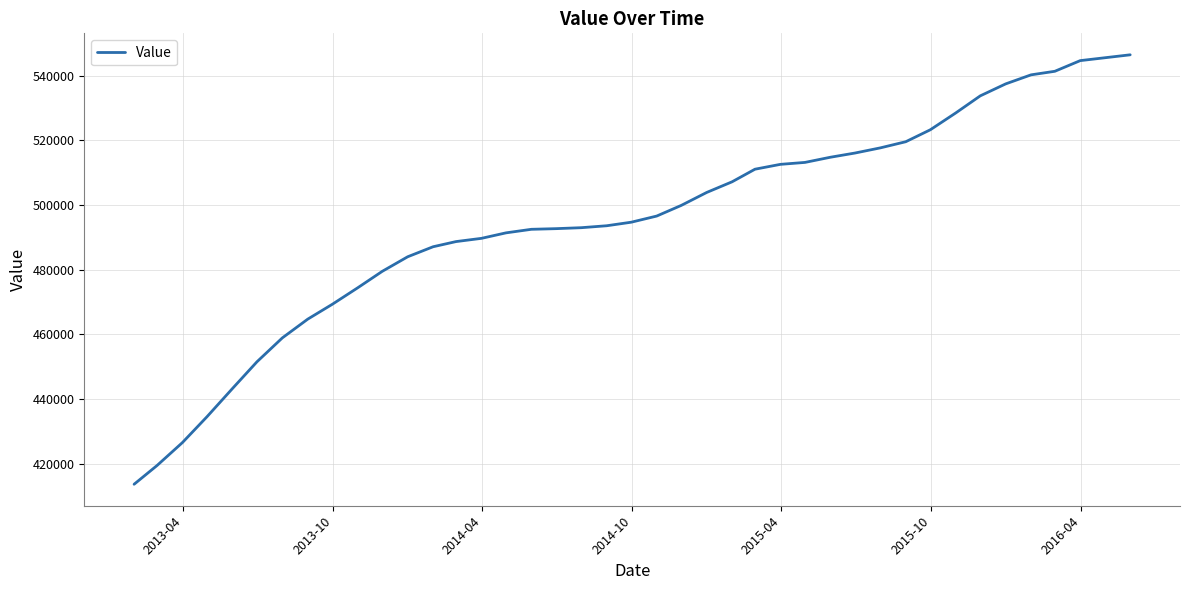

What is the minimum value shown in the chart?

413600